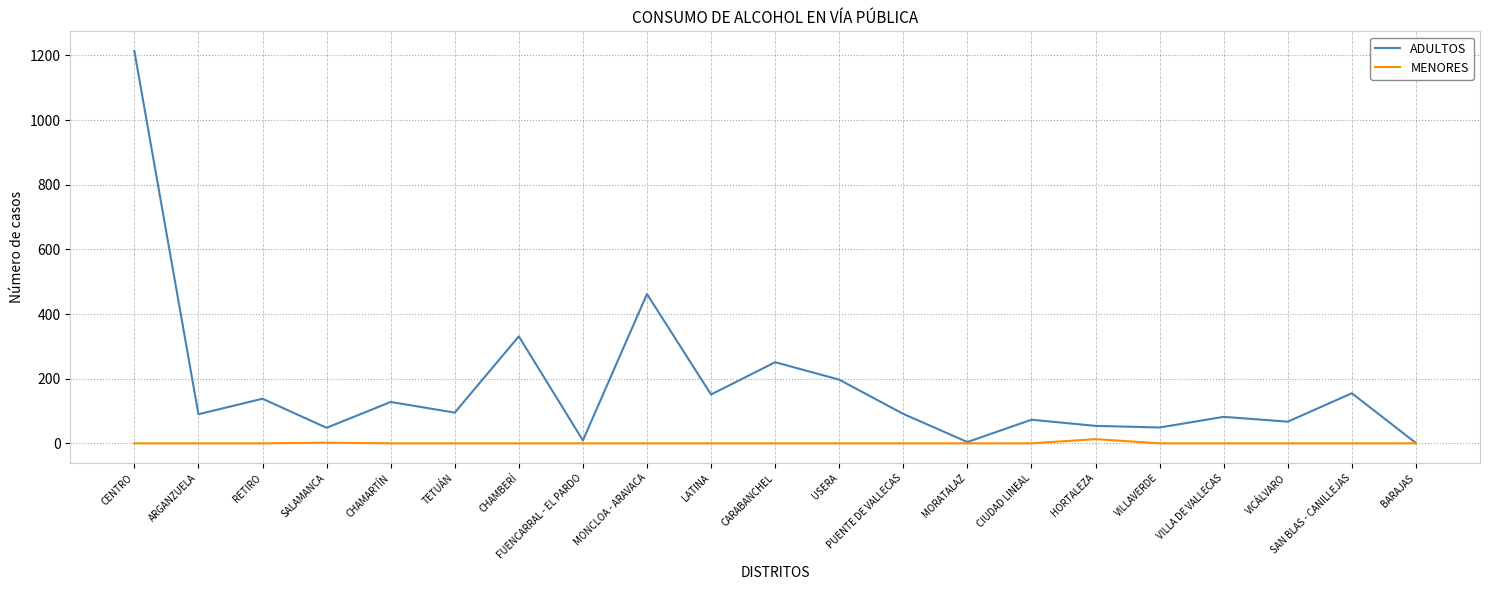

Is it true that MENORES equals 0 at CIUDAD LINEAL?

True